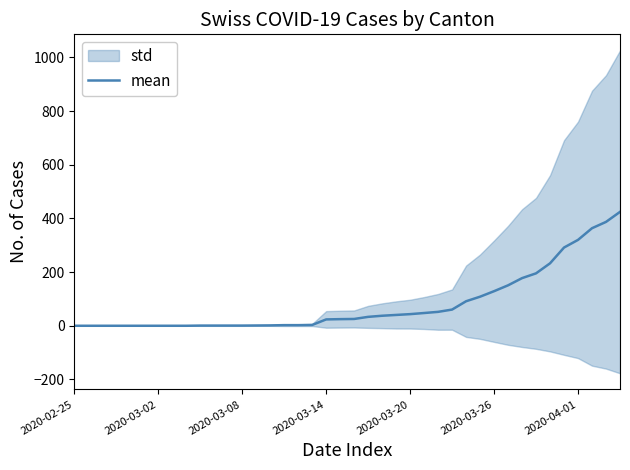

What is the difference between the values at 34 and 39?

191.7